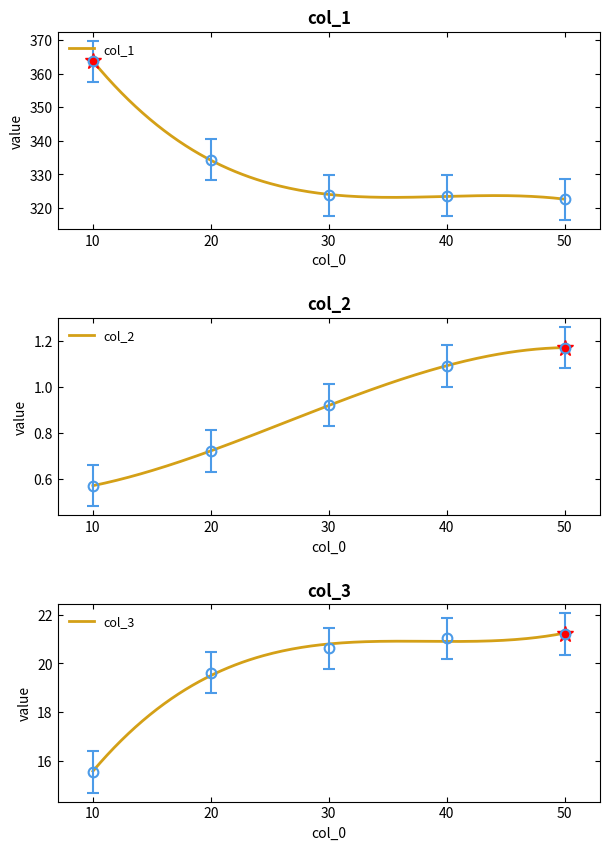

True or false: col_2 and col_1 intersect in this chart.

False